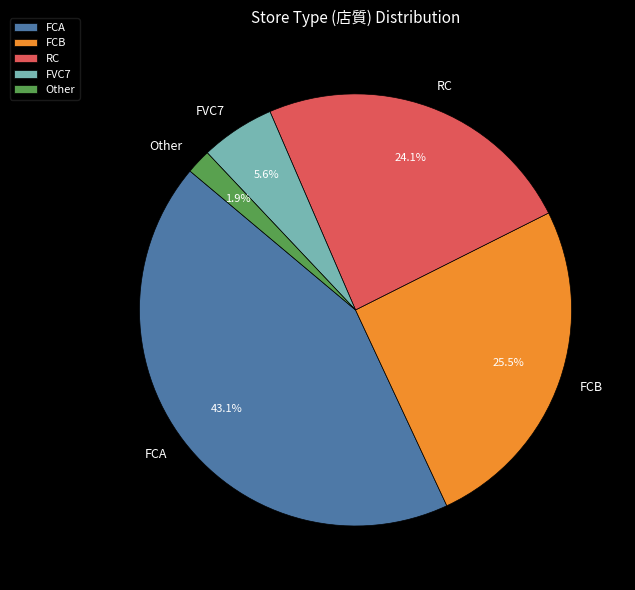

Is Other the majority of the pie?

No